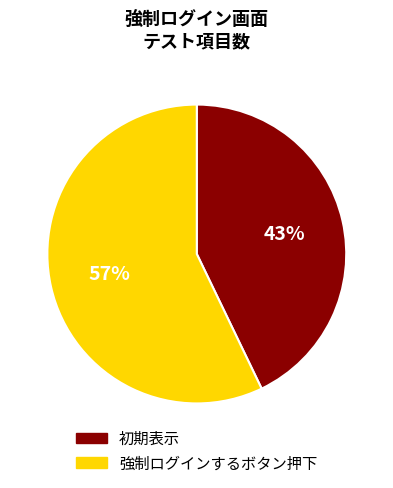

To the nearest percent, what is the difference between the 初期表示 and 強制ログインするボタン押下 slice percentages?

14%